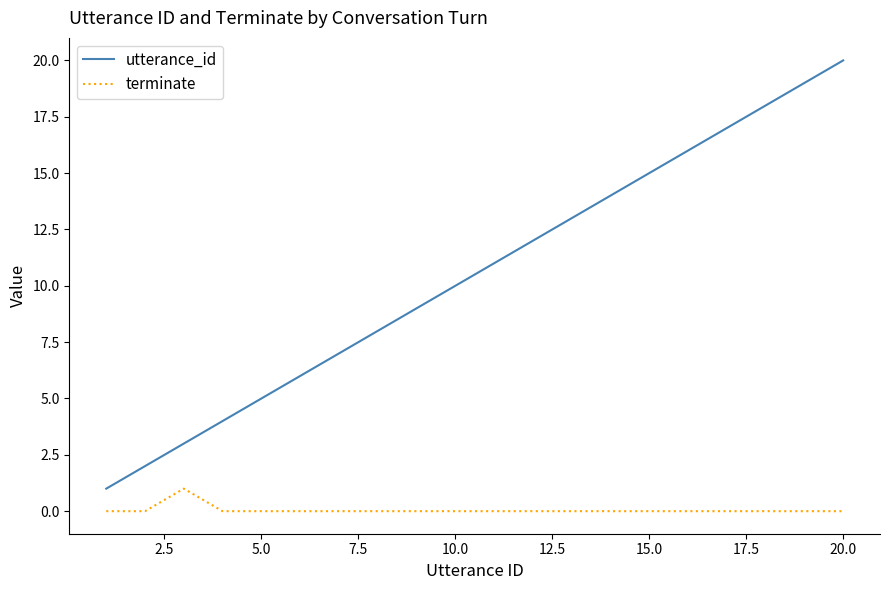

True or false: utterance_id and terminate cross at least once.

False